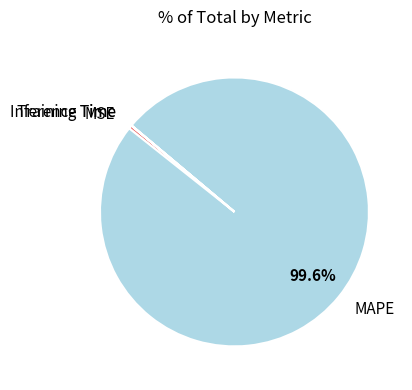

Which category accounts for the majority?

MAPE